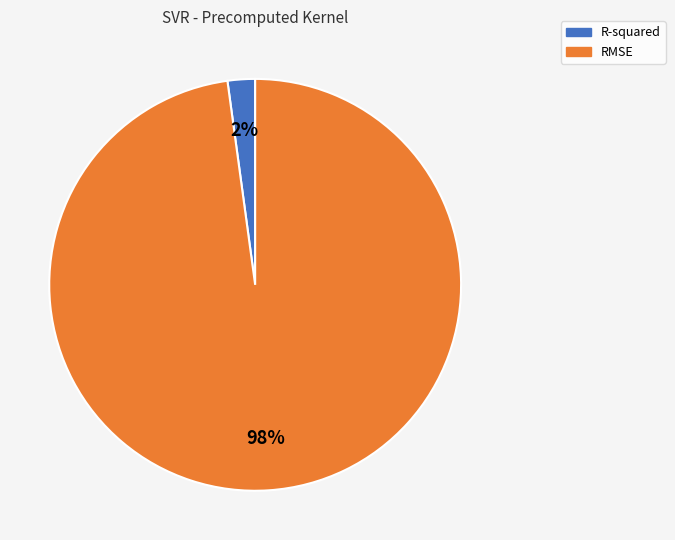

Which has a higher value, R-squared or RMSE?

RMSE